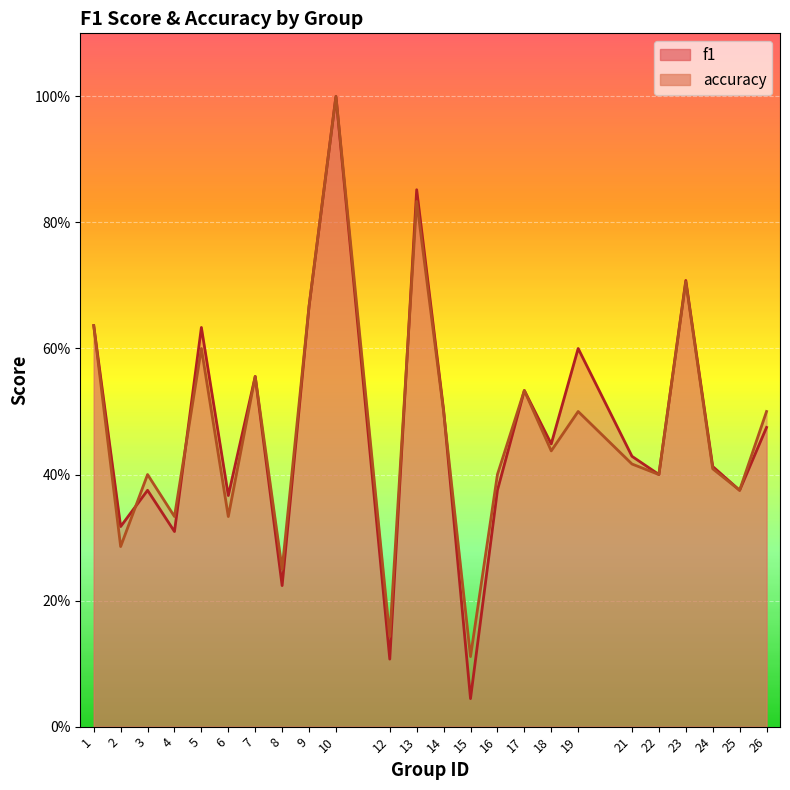

Between which two adjacent categories do f1 and accuracy first intersect?

2 and 3